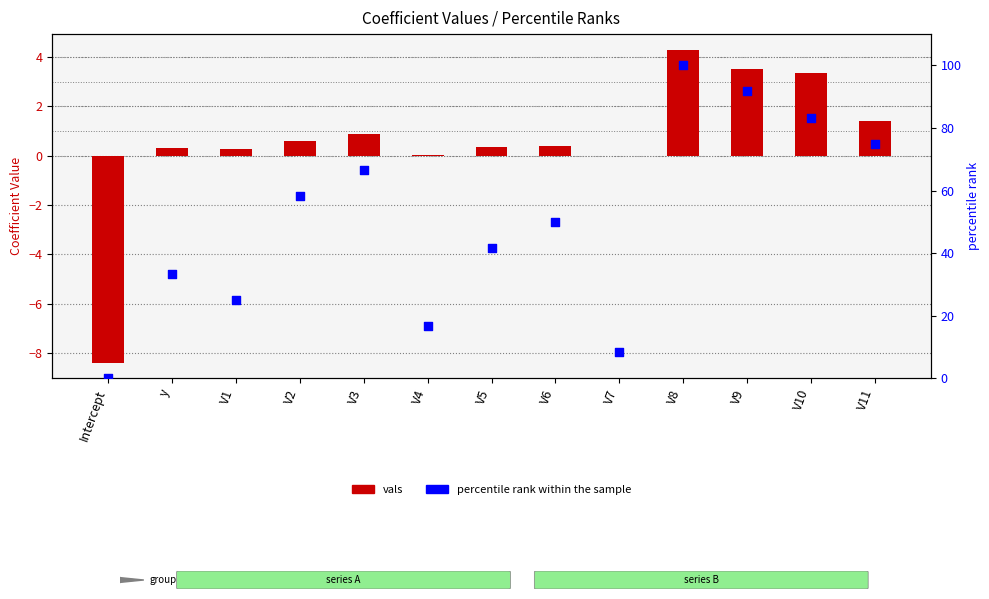

Which series contains the highest Y value?

percentile rank within the sample